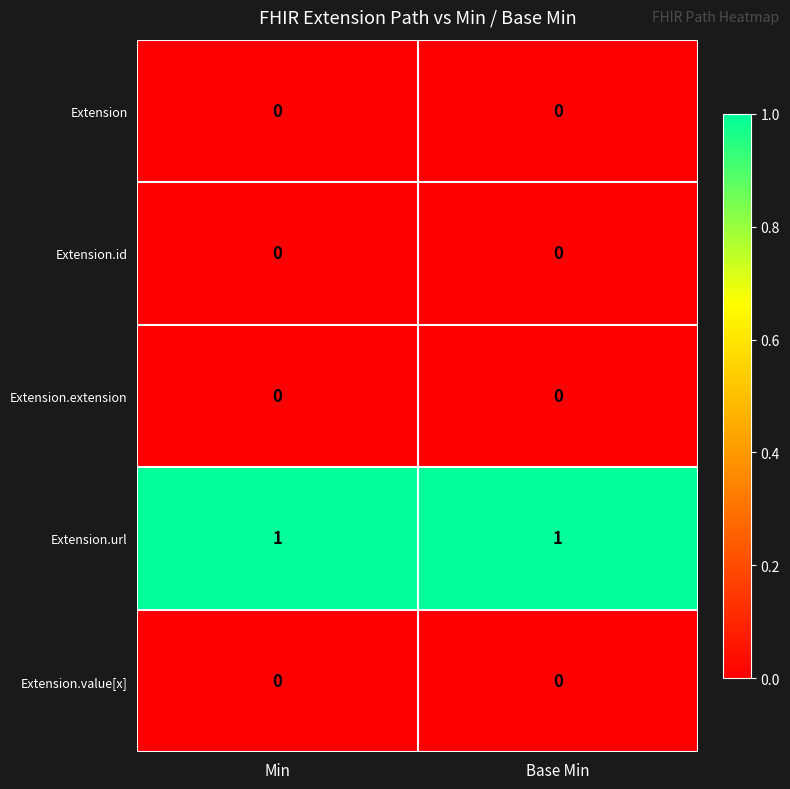

The Extension.id series shows 0 at Base Min. True or false?

True